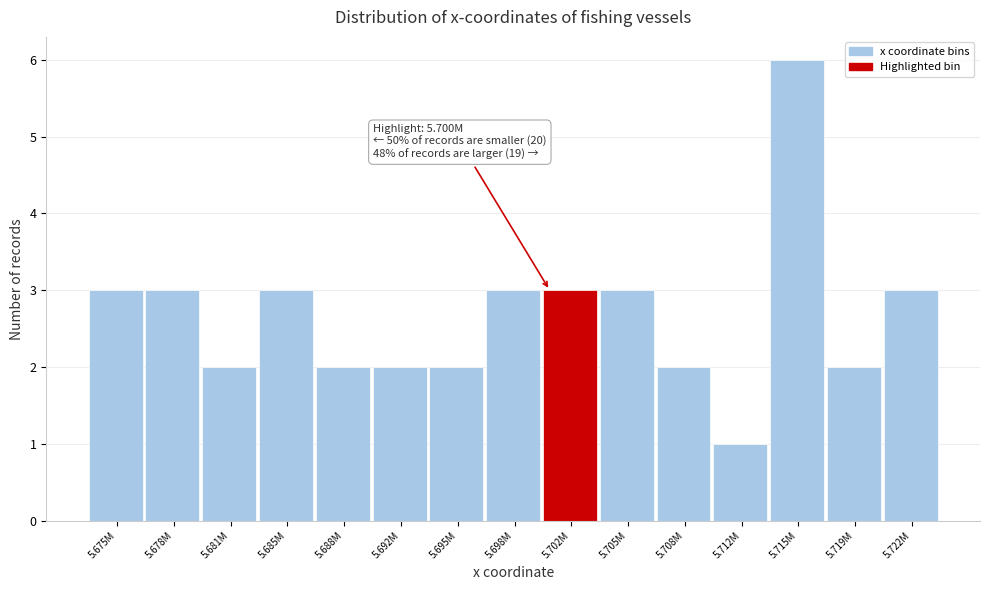

Reading left to right, list all the values displayed in this chart.

3	3	2	3	2	2	2	3	3	3	2	1	6	2	3